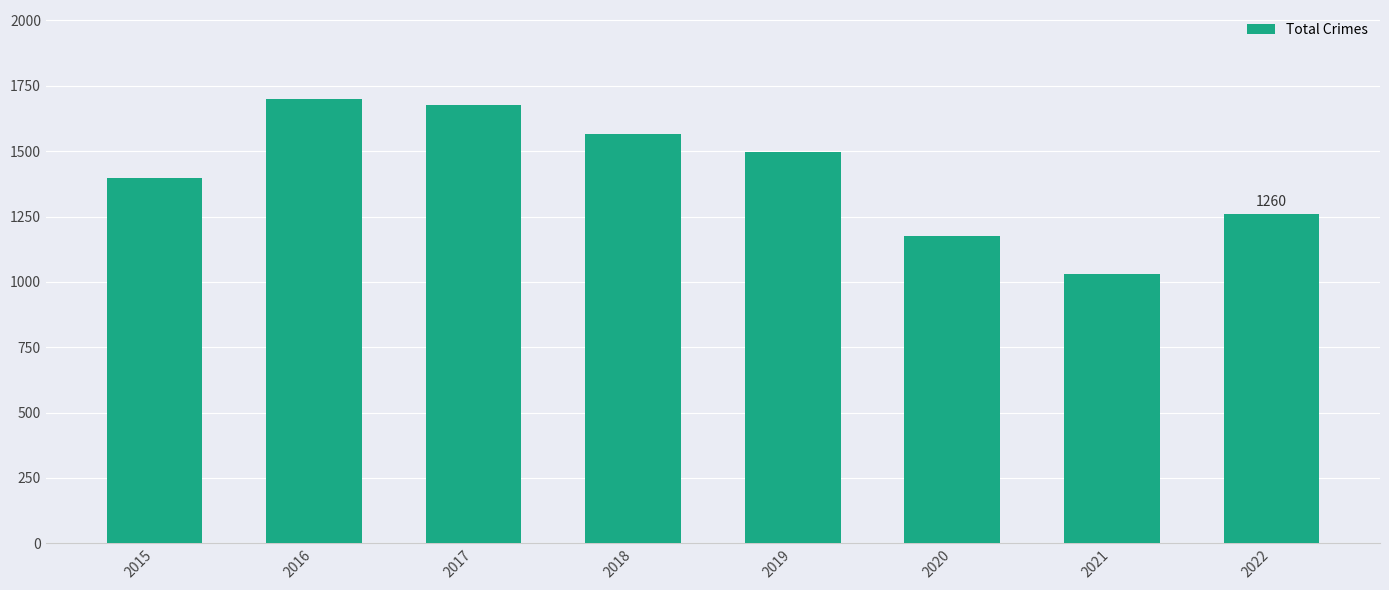

Where is the data nearest to the value 1364?

2015